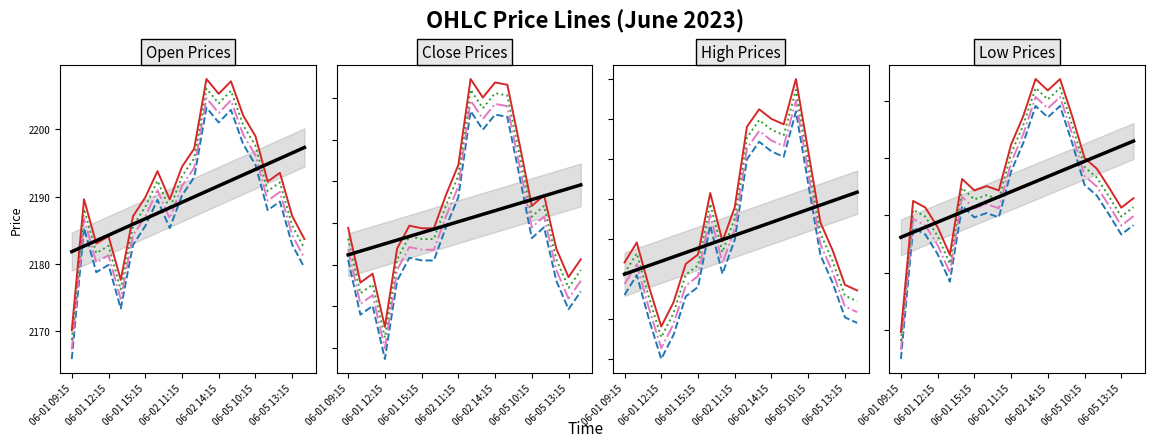

What is the smallest value displayed?

2154.9